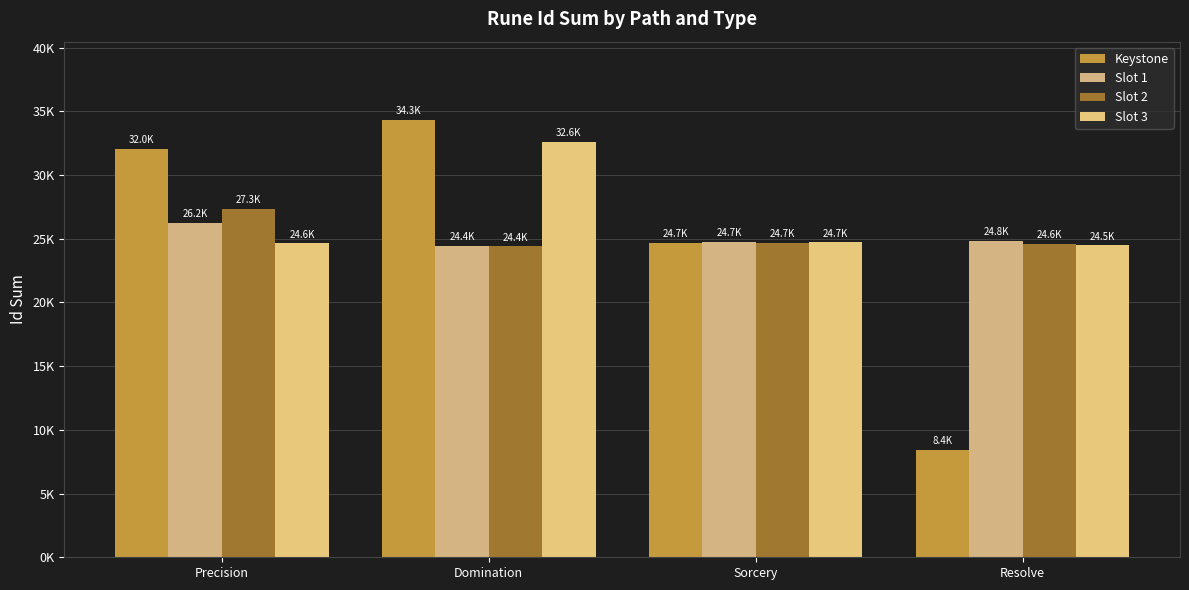

The Slot 2 series shows 15910 at Precision. True or false?

False